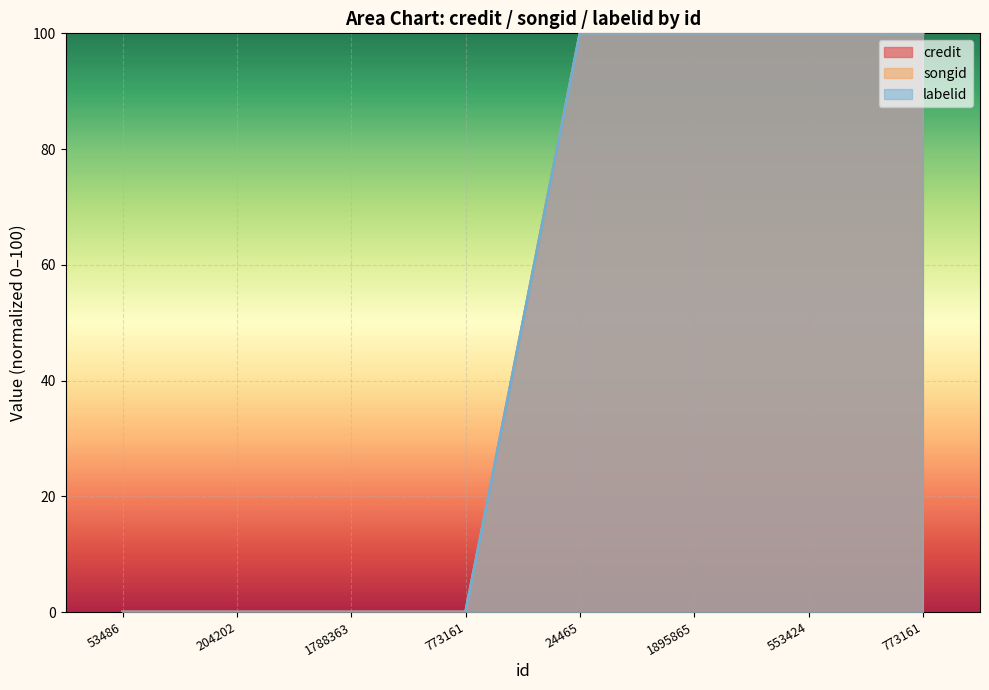

What is the label of the 1st point from the left?

53486